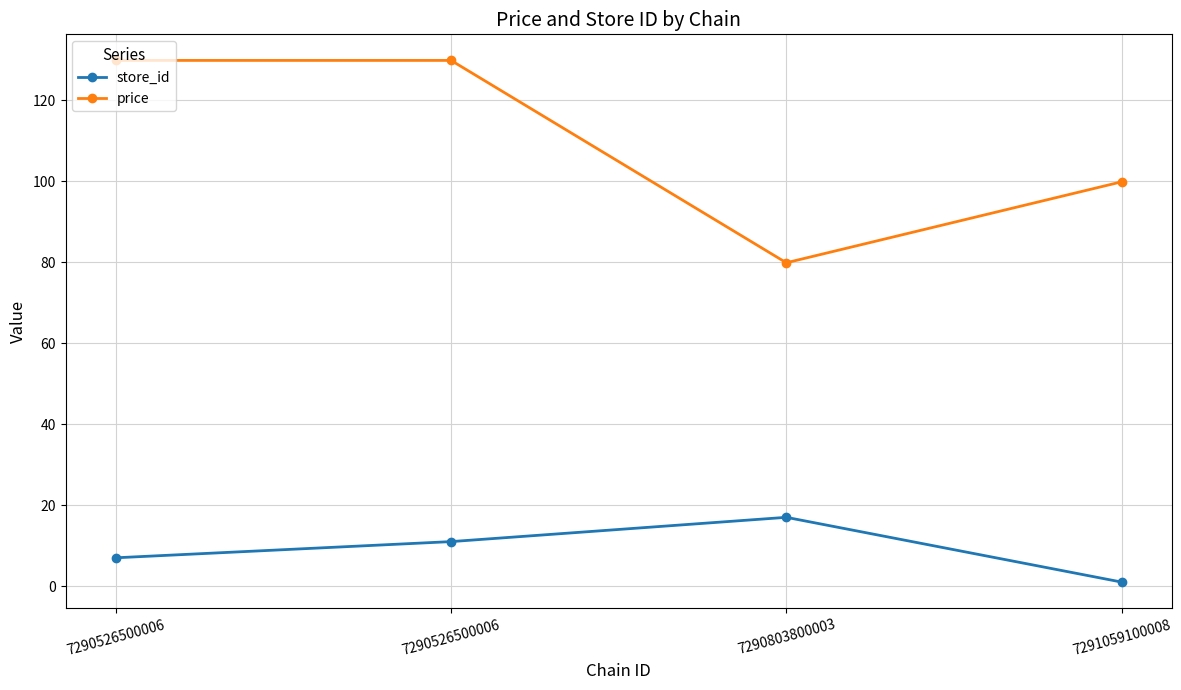

What is the smallest value displayed?

1.0